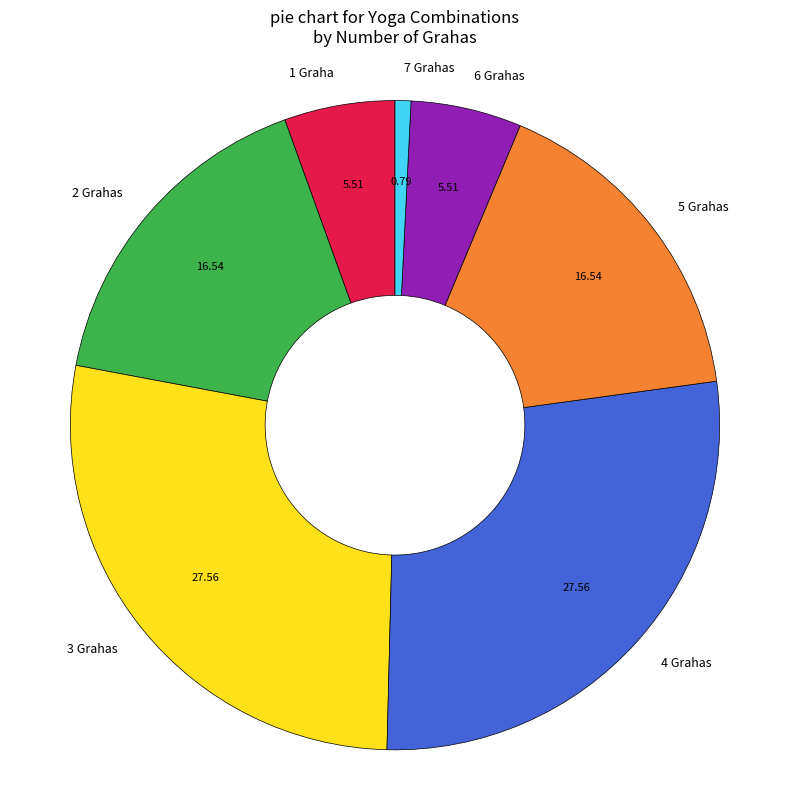

How many segments does this pie chart have?

7